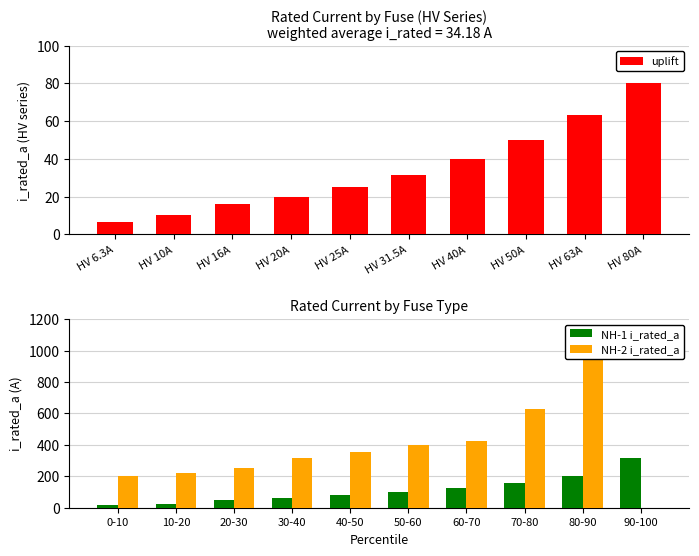

Rank the categories by uplift value from highest to lowest.

HV 80A, HV 63A, HV 50A, HV 40A, HV 31.5A, HV 25A, HV 20A, HV 16A, HV 10A, HV 6.3A